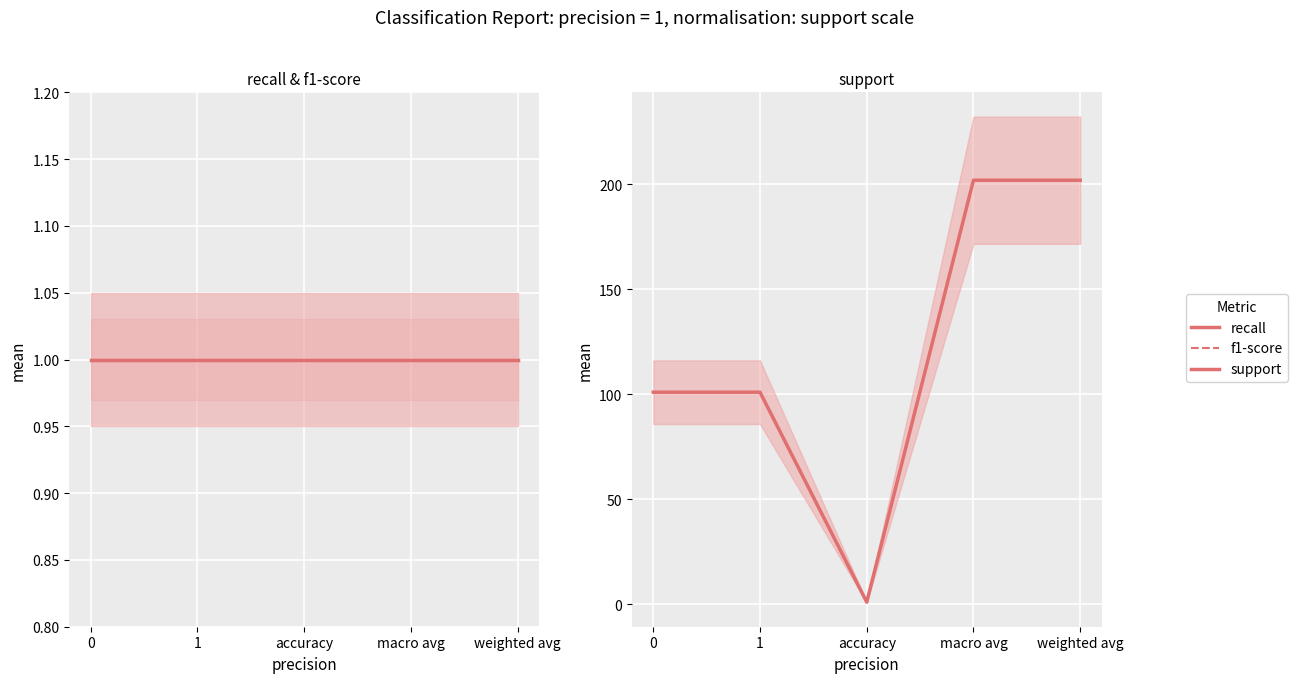

What position from the right is accuracy?

3